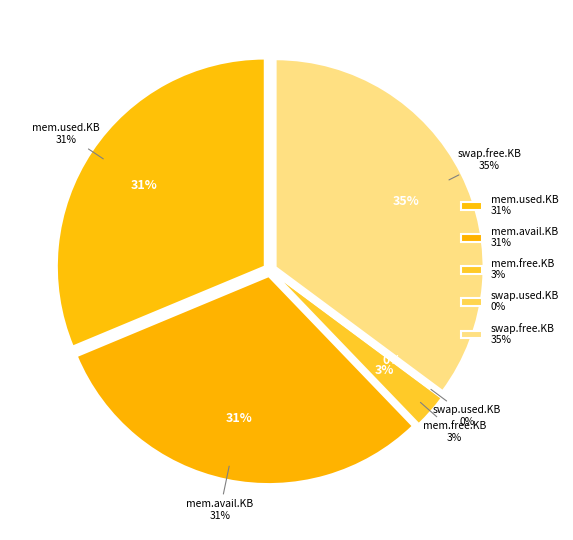

To the nearest percent, what percentage of the pie is mem.avail.KB?

31%